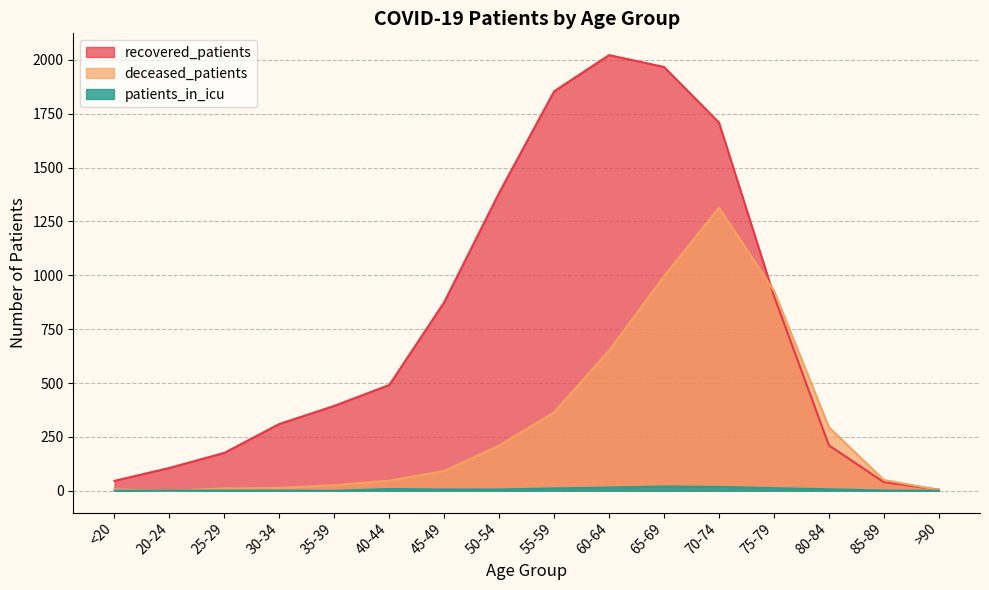

Where does the recovered_patients series first go above 491?

45-49